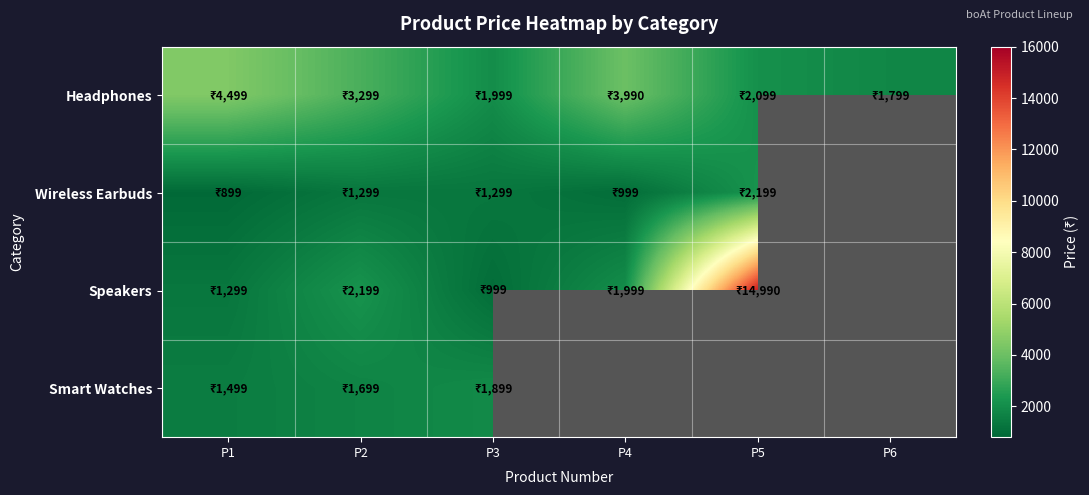

The Speakers series shows 14990.0 at P5. True or false?

True